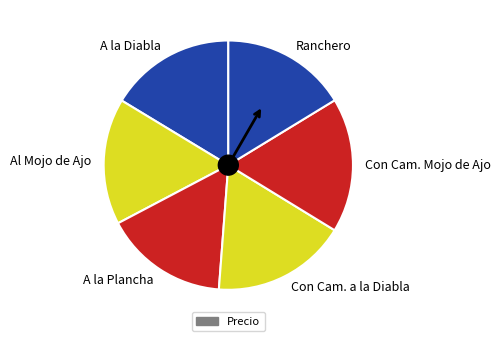

Combined, do Al Mojo de Ajo and Ranchero account for over 50%?

No